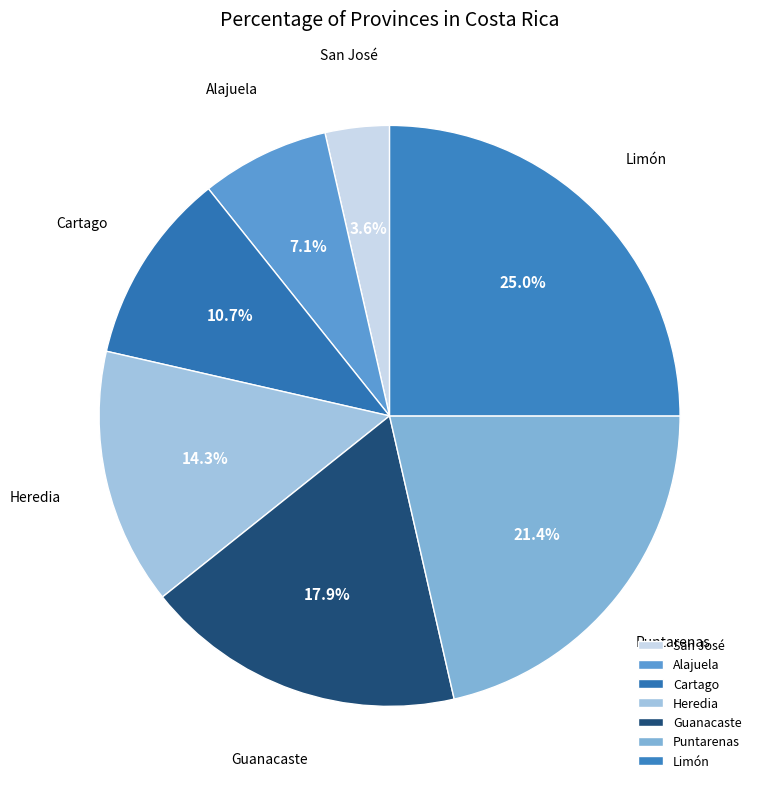

How many slices are in this pie chart?

7